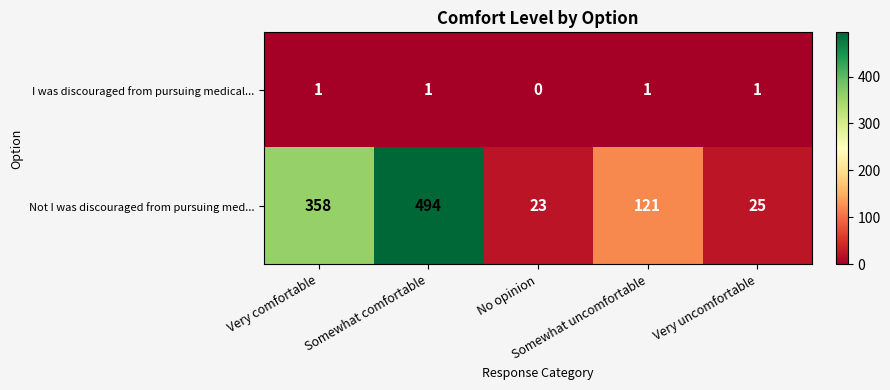

How many I was discouraged from pursuing medical... values are between 1 and 2?

4